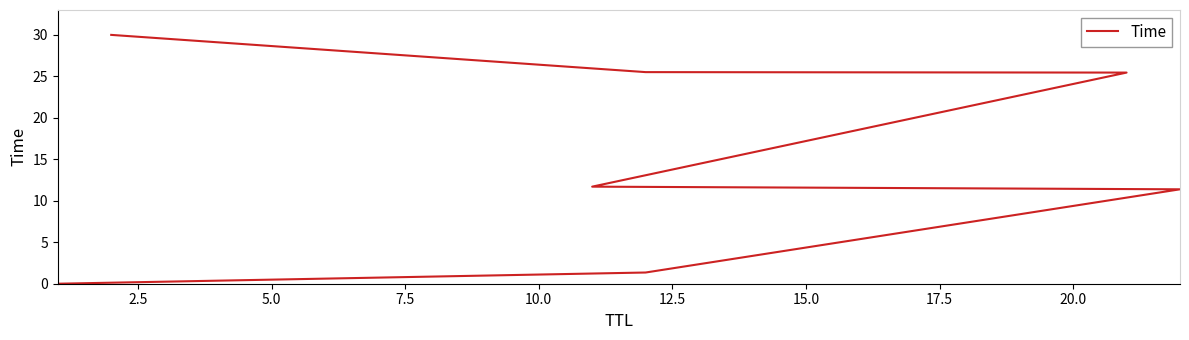

What is the ratio of the value at 15.0 to the value at 10.0?

1.2